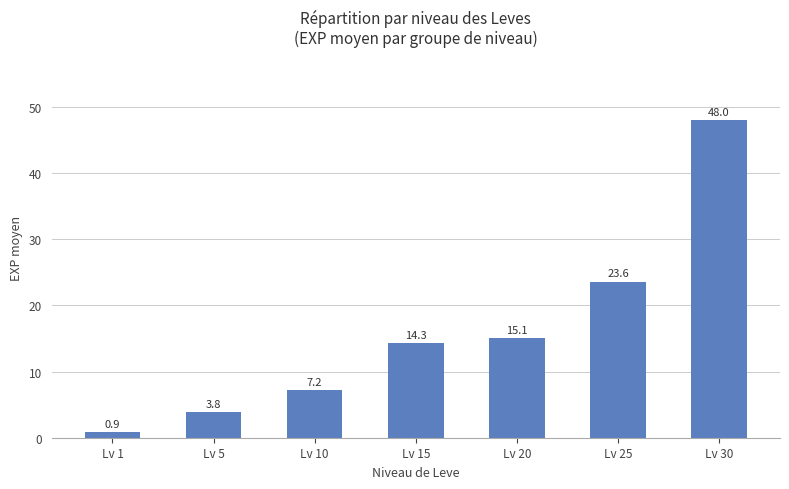

Is it true that the value at Lv 25 is 13.6?

False